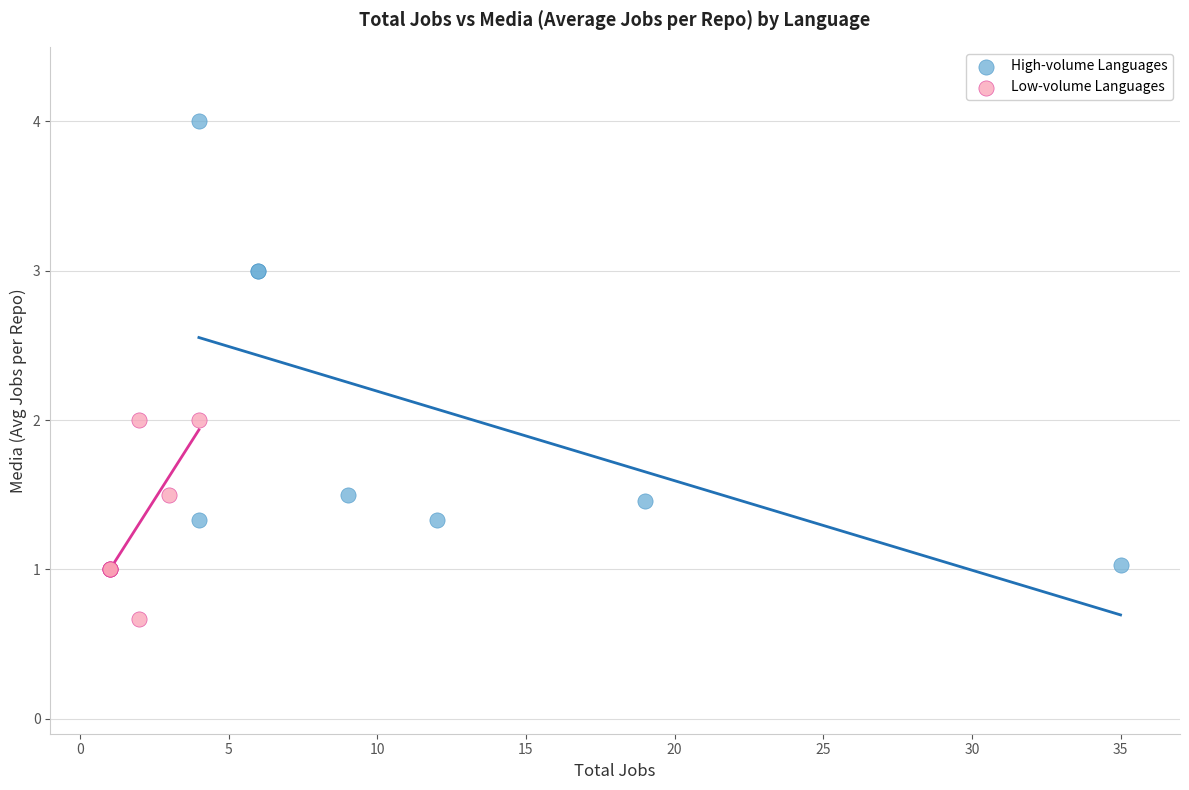

What are all the series names shown in the legend?

High-volume Languages, Low-volume Languages